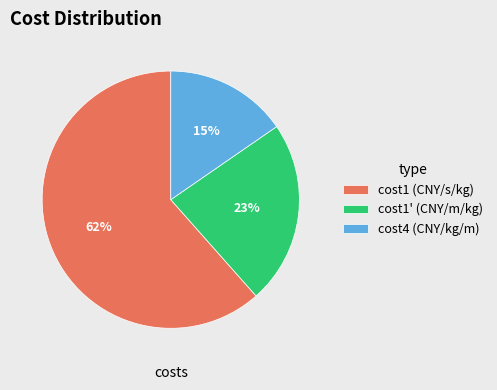

Do cost4 (CNY/kg/m) and cost1 (CNY/s/kg) together represent more than half of the pie?

Yes